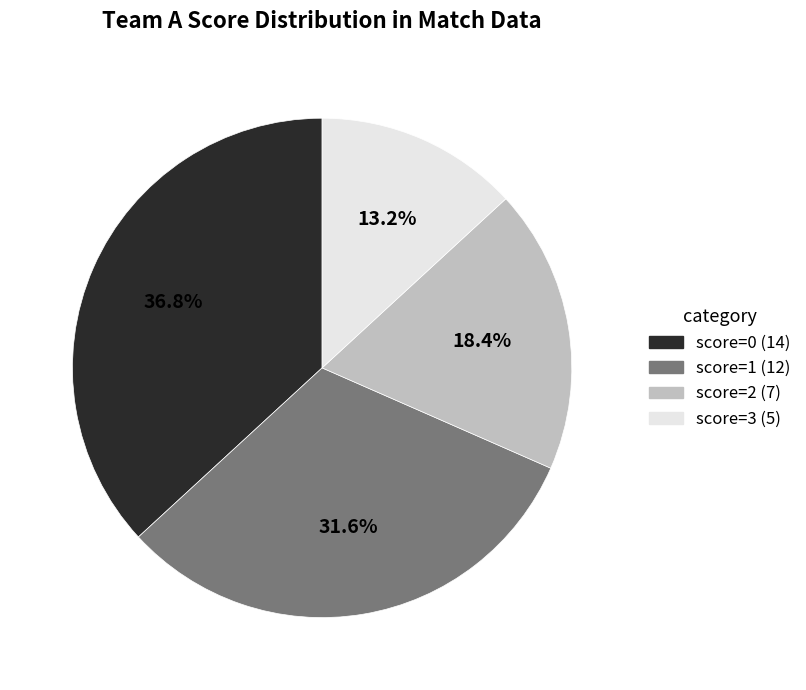

Does any single category account for the majority?

No